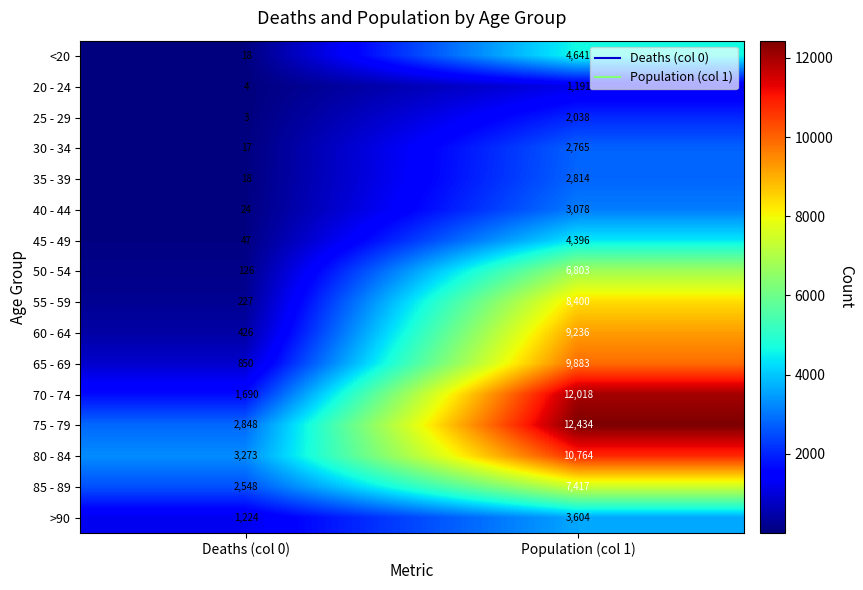

List the labels in order of 35 - 39 value, smallest first.

Deaths (col 0), Population (col 1)